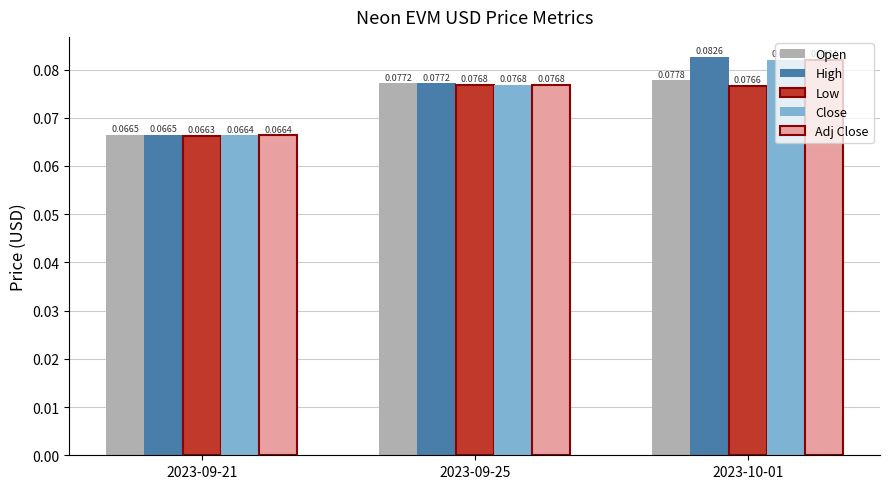

At which category is the sum across all series the highest?

2023-10-01